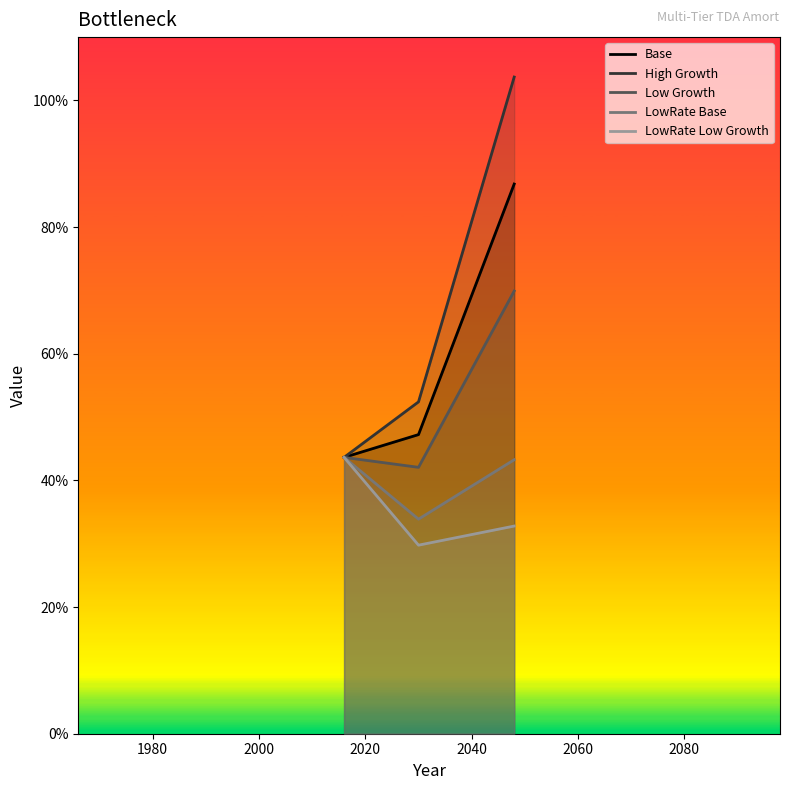

Which series has the largest total across all categories?

High Growth